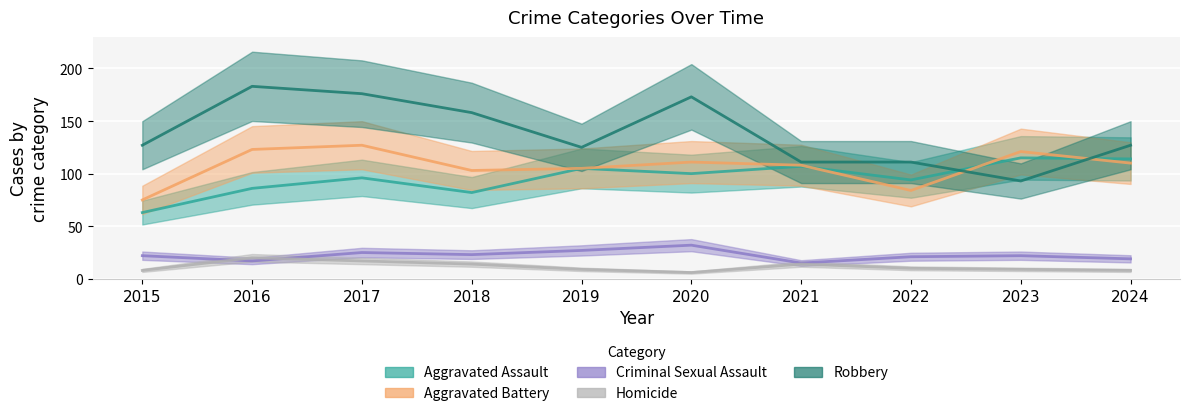

What is the highest value of the Robbery series?

183